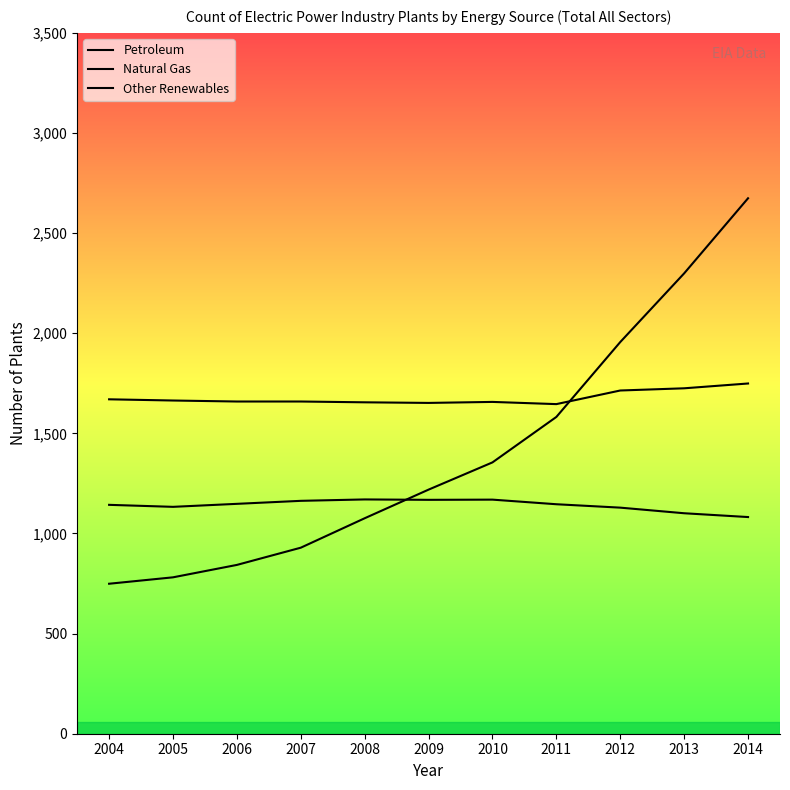

What is the value of the Petroleum point at the 4th from the left?

1163